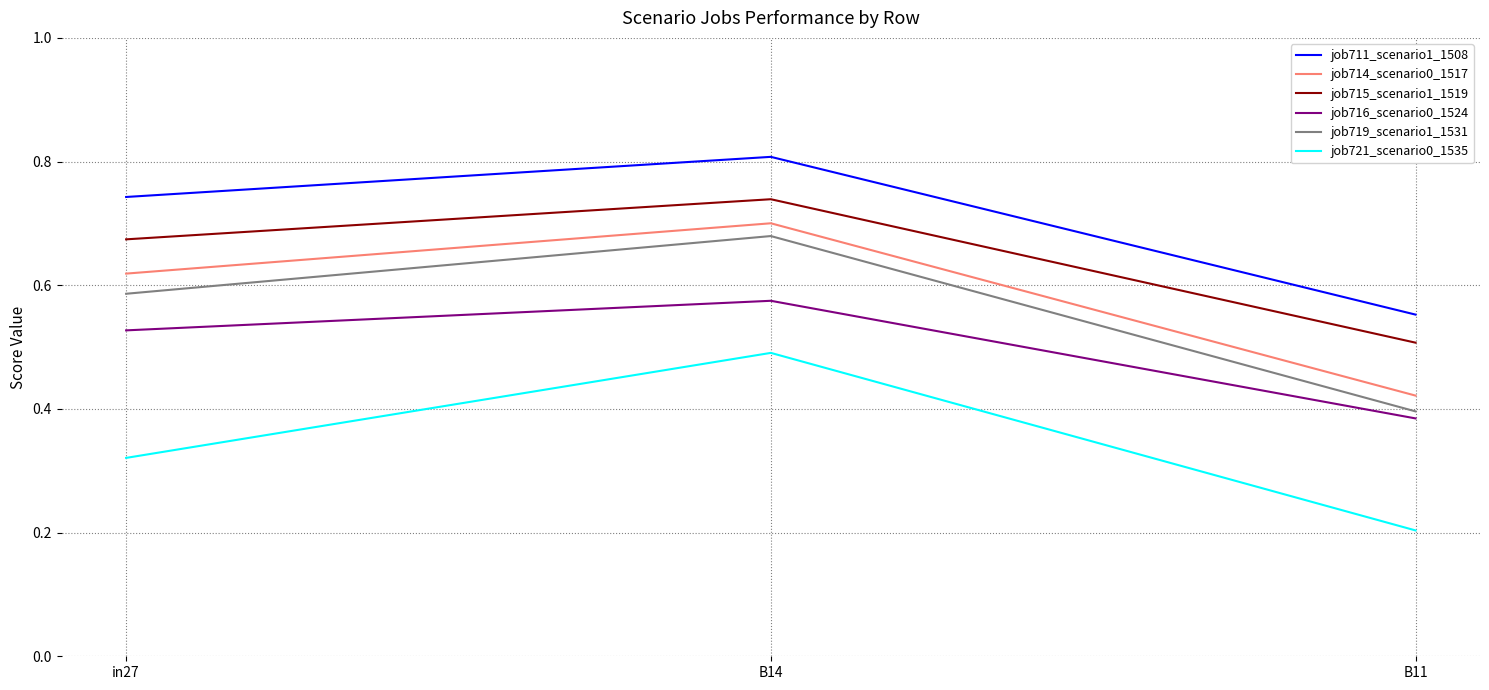

Between in27 and B11, which series saw the biggest shift?

job714_scenario0_1517